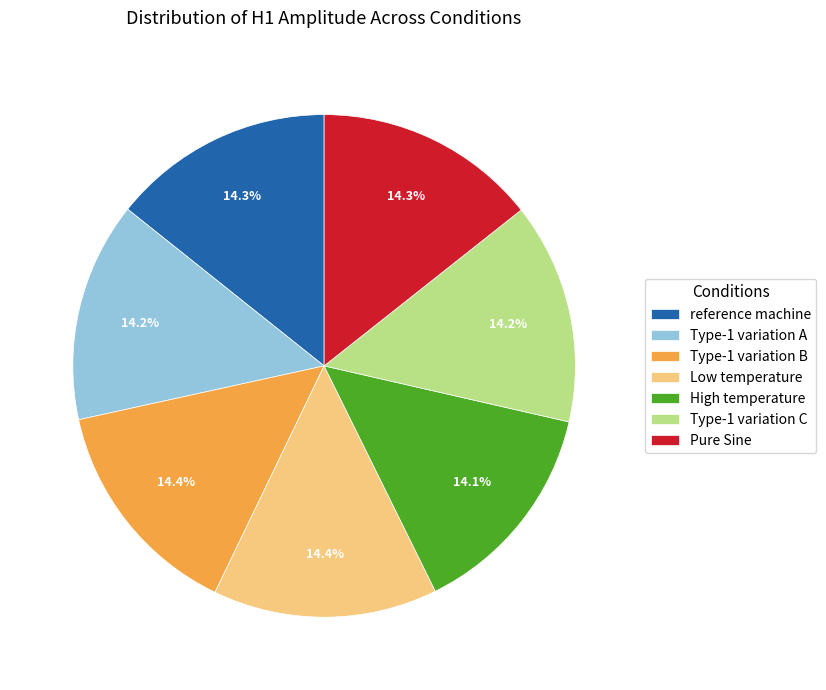

Is there a majority slice in this chart?

No